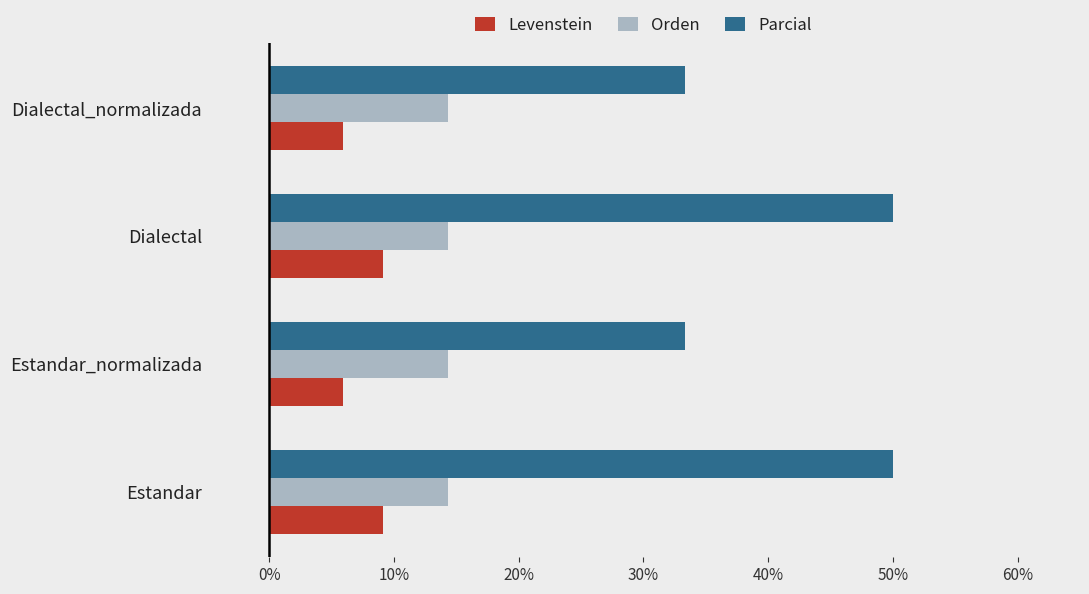

Is it true that Orden equals 14.3 at Estandar?

True